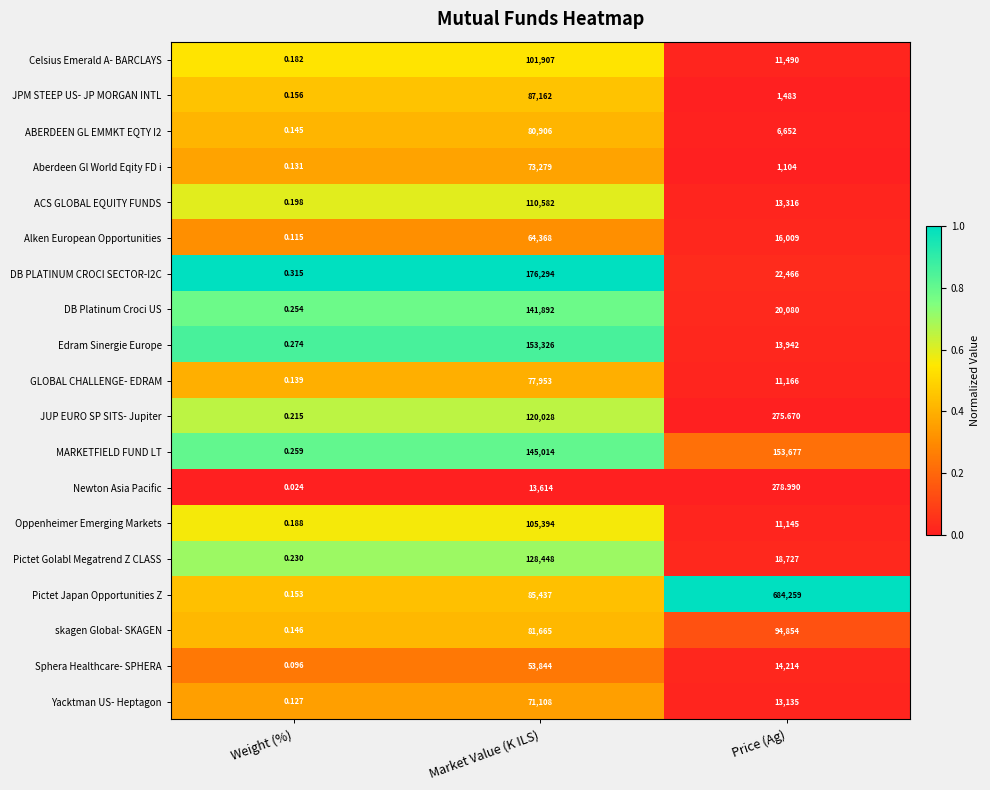

At which category does the chart reach its peak across all series?

Price (Ag)